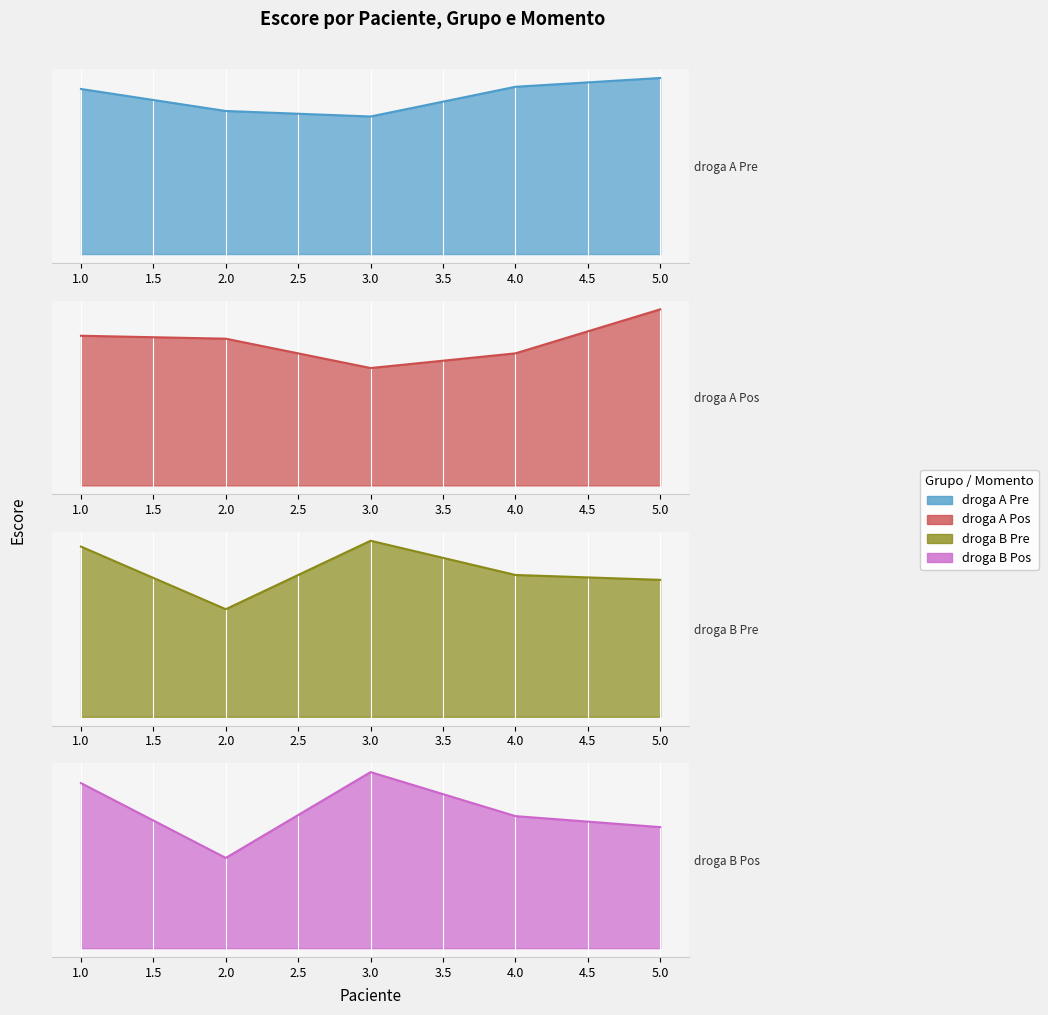

After their last crossing, which series has the higher values: droga B Pos or droga A Pos?

droga A Pos